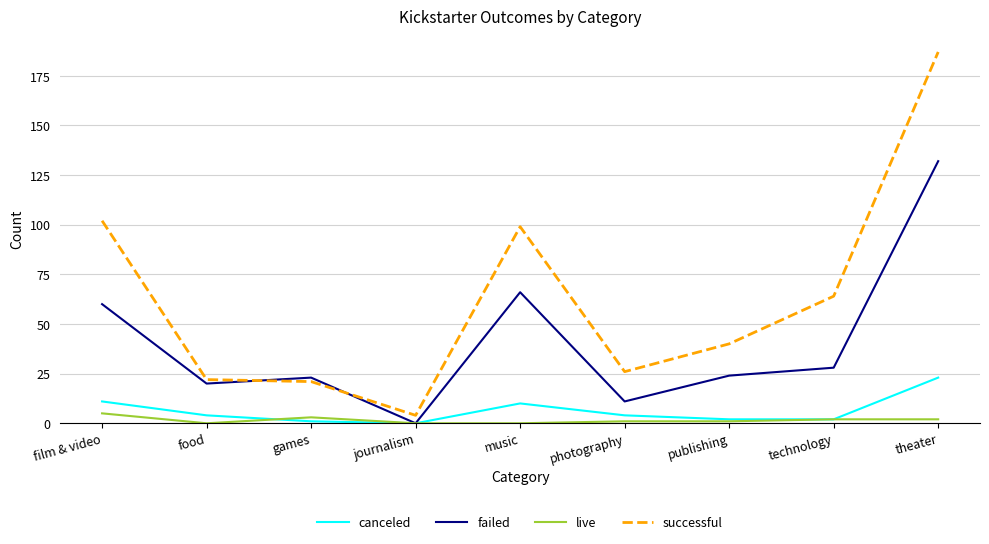

Which series has the widest spread of values?

successful